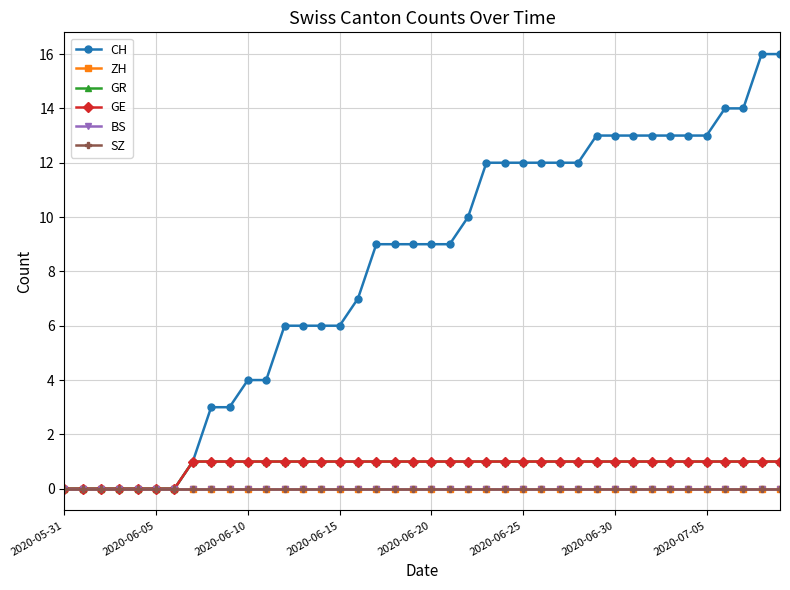

What is the difference between the second highest and minimum values in the GR series?

1